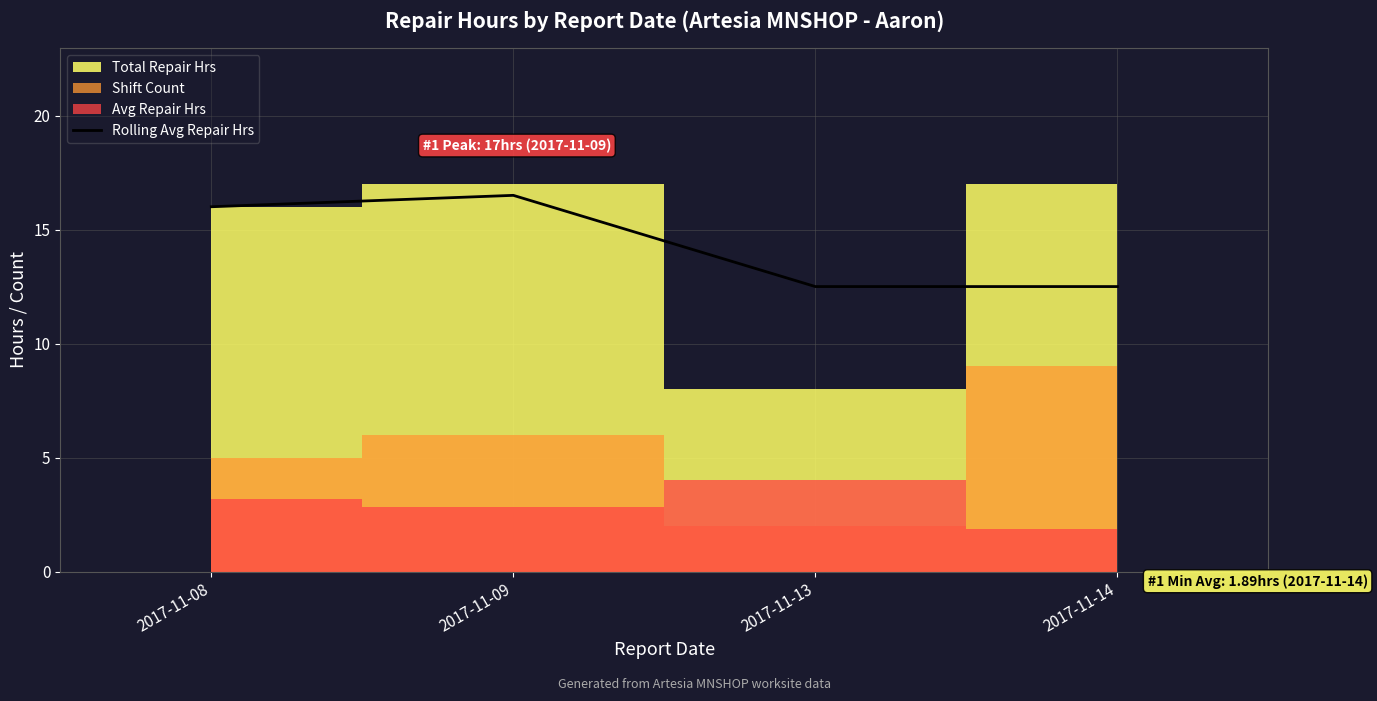

Read the value at 2017-11-09.

16.5